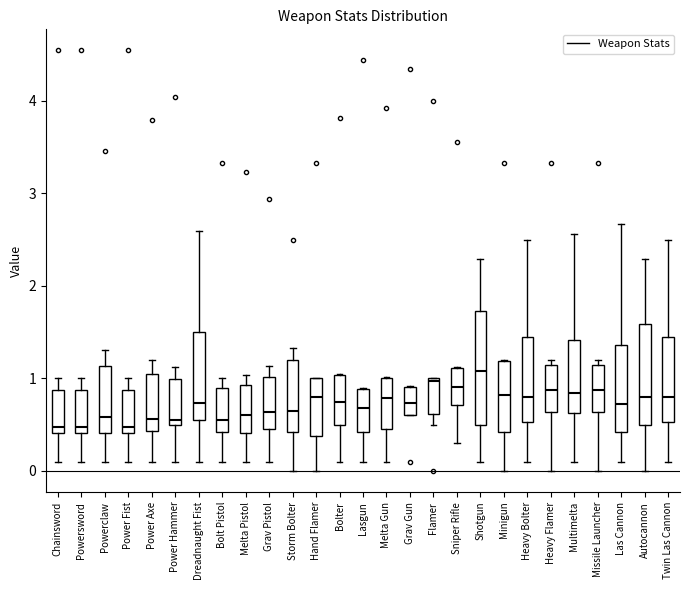

Comparing the boxes themselves (not the whiskers), which one is the tallest?

Shotgun